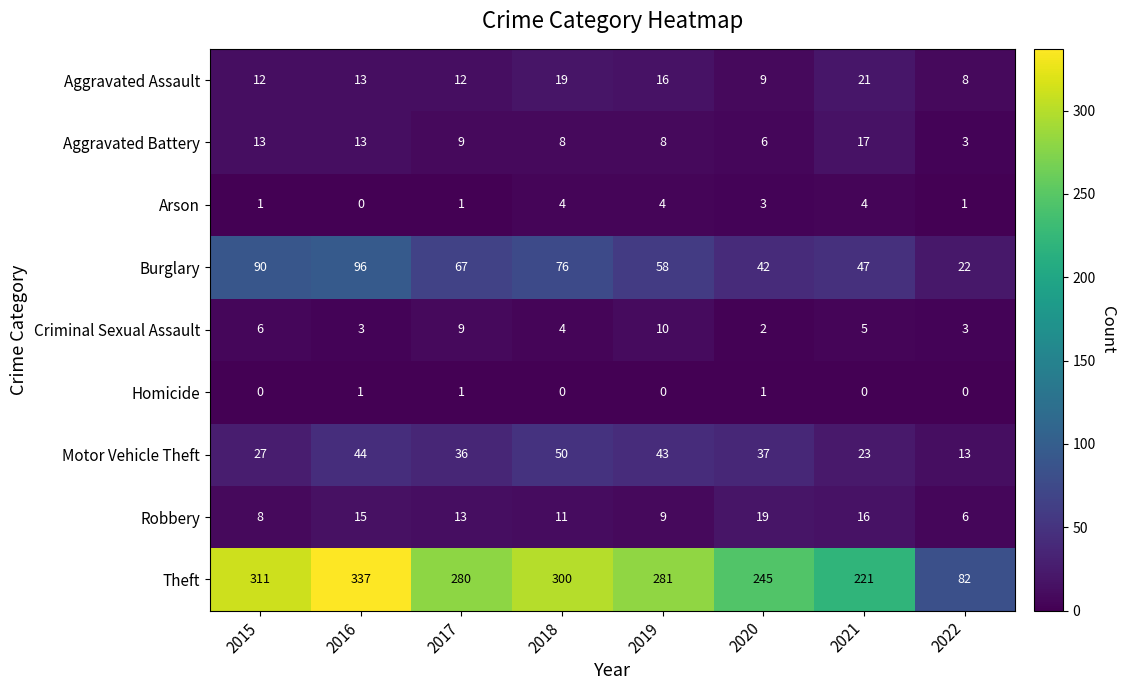

At which label does Theft first exceed 281?

2015